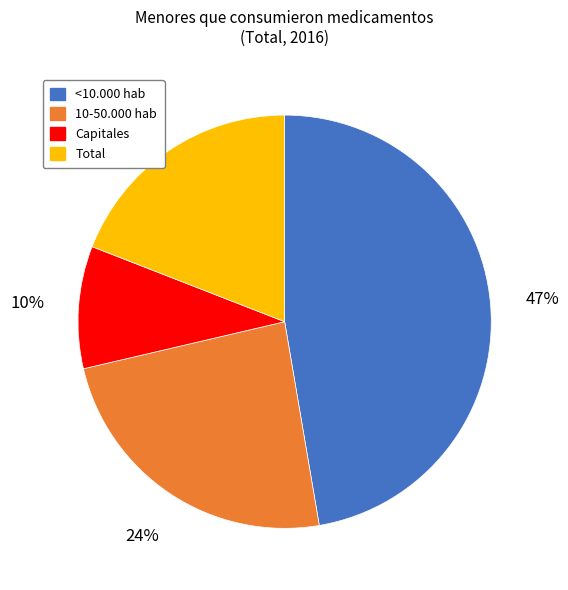

To the nearest percent, what is the average slice percentage?

25%